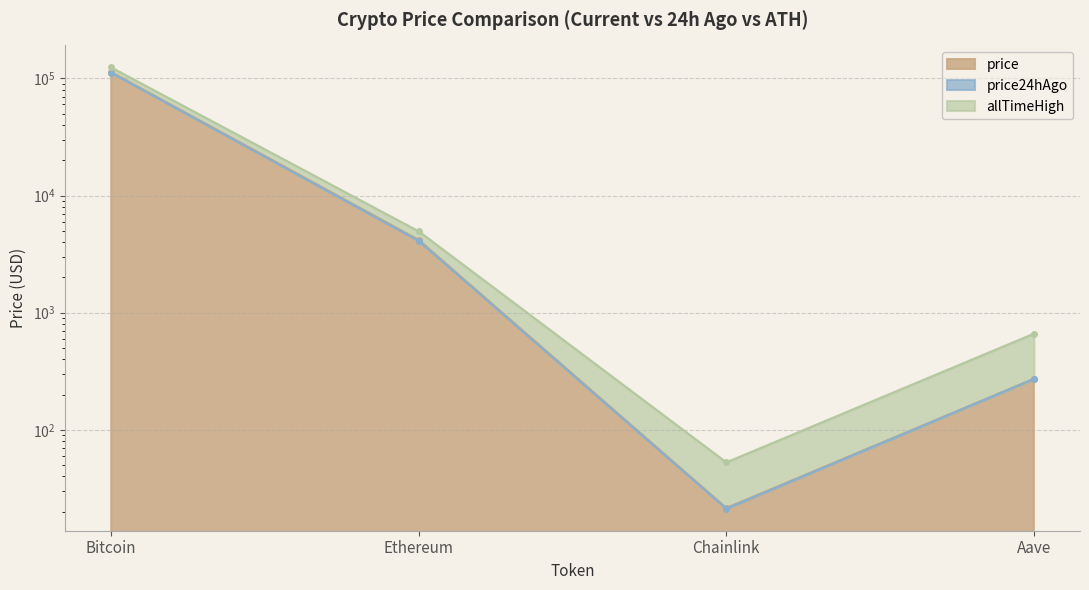

Reading right to left, what are all the values shown in this chart?

price: Aave=272.4	Chainlink=21.5	Ethereum=4170.5	Bitcoin=113123.0
price24hAgo: Aave=271.7	Chainlink=21.2	Ethereum=4104.1	Bitcoin=112099.0
allTimeHigh: Aave=661.7	Chainlink=52.7	Ethereum=4946.1	Bitcoin=124128.0